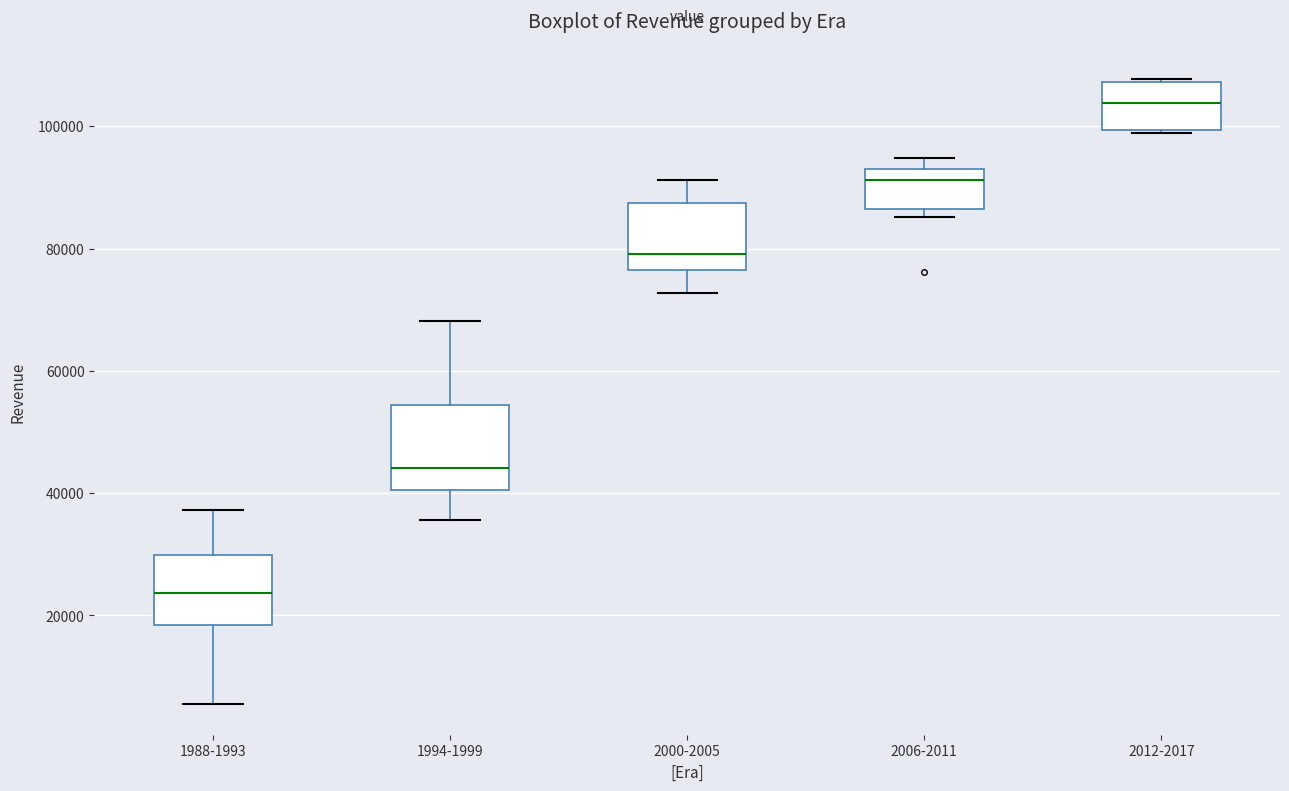

Comparing the boxes themselves (not the whiskers), which one is the tallest?

1994-1999